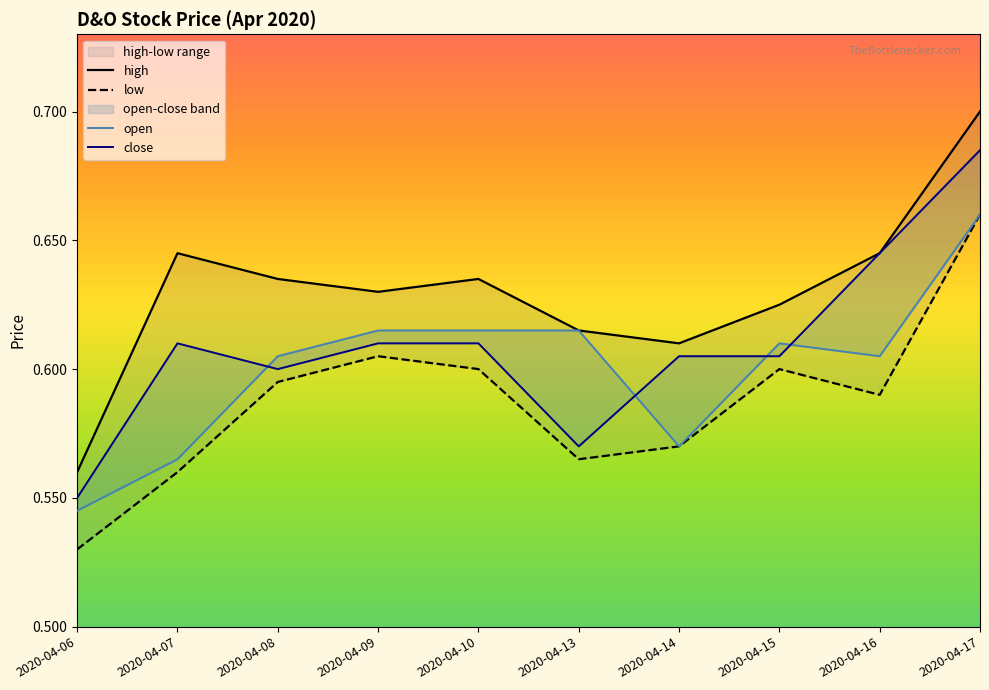

What is the difference between the close values at 2020-04-10 and 2020-04-06?

0.1